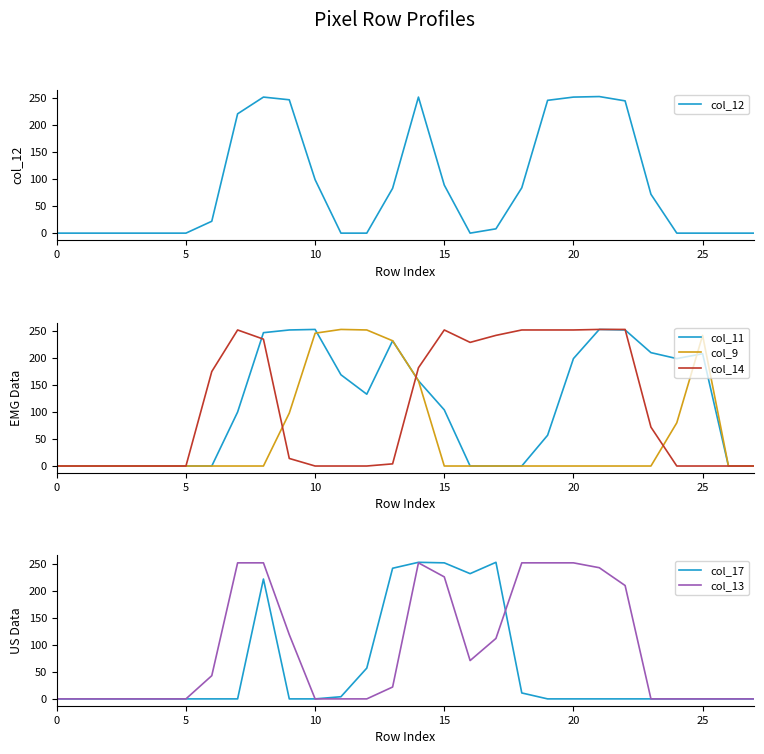

How many data points in col_14 are above 14?

13